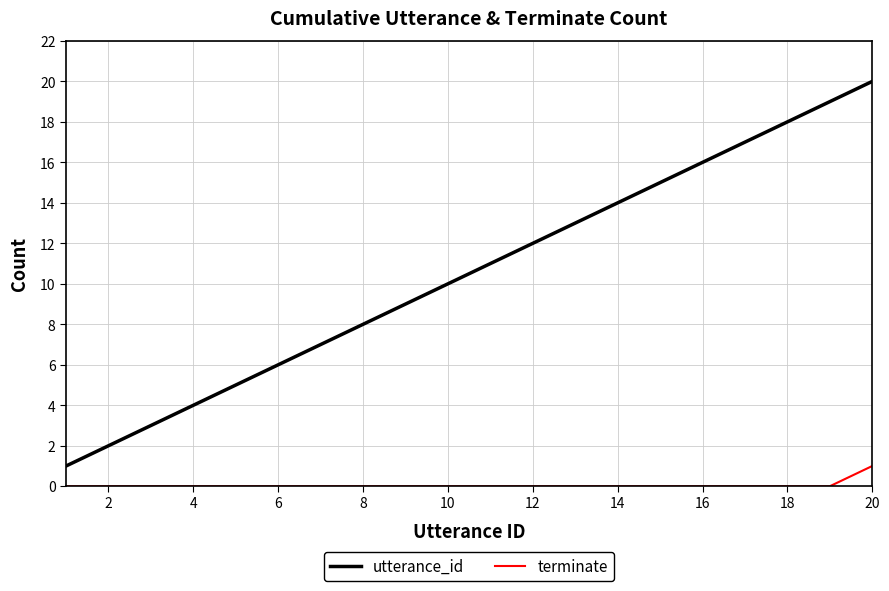

Which series has the largest range (max minus min)?

utterance_id